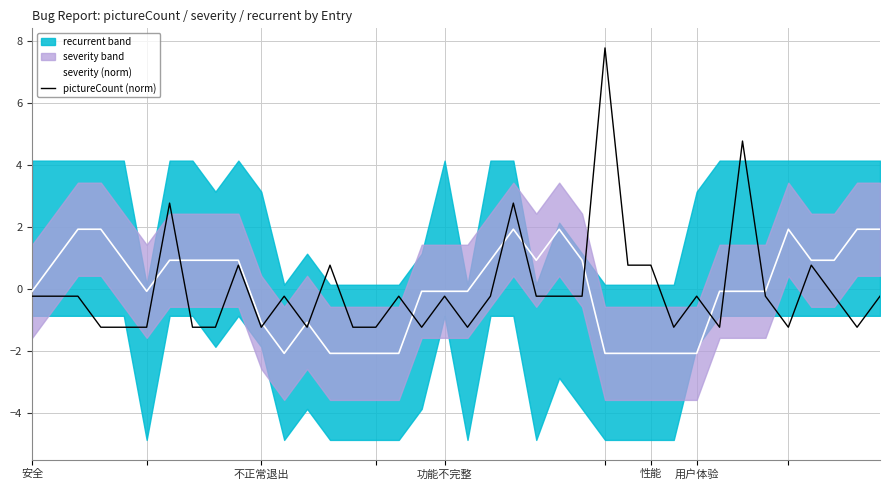

What position from the right is 12?

26